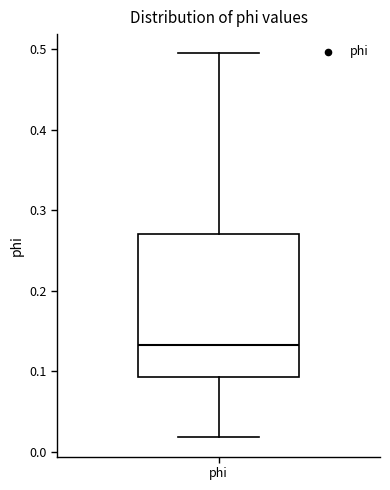

Transcribe this box plot: give where the median line is, the range the box spans, and where the two whiskers end, as read against the y-axis. The values are not printed on the chart, so give them approximately, as read against the axis.

median 0.13, box 0.09 to 0.27, whiskers 0.02 to 0.49